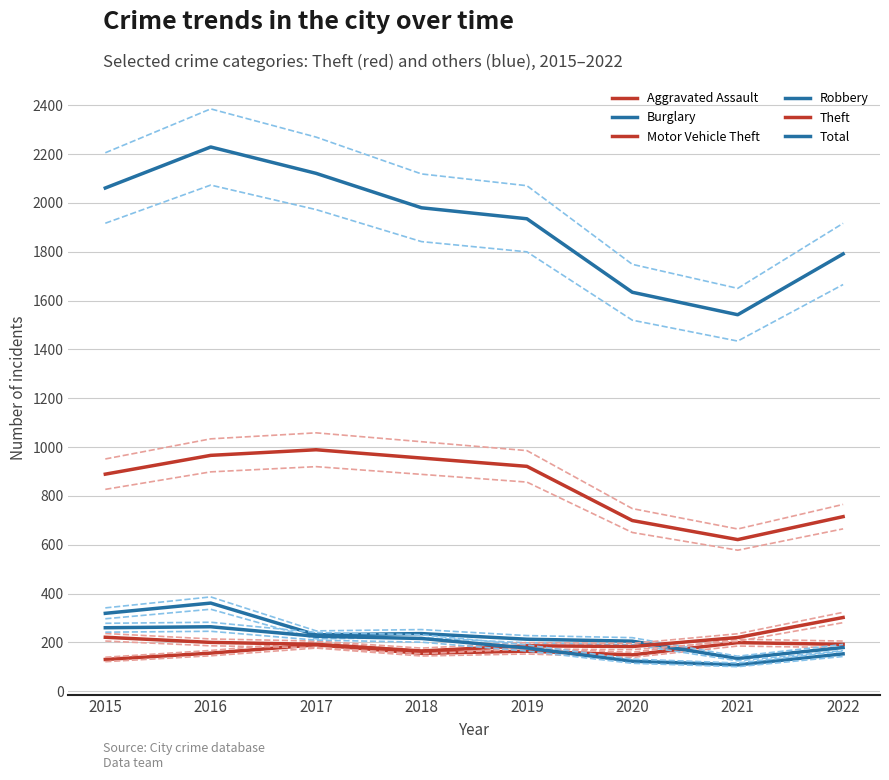

Is this an area chart (filled region under the line)?

No